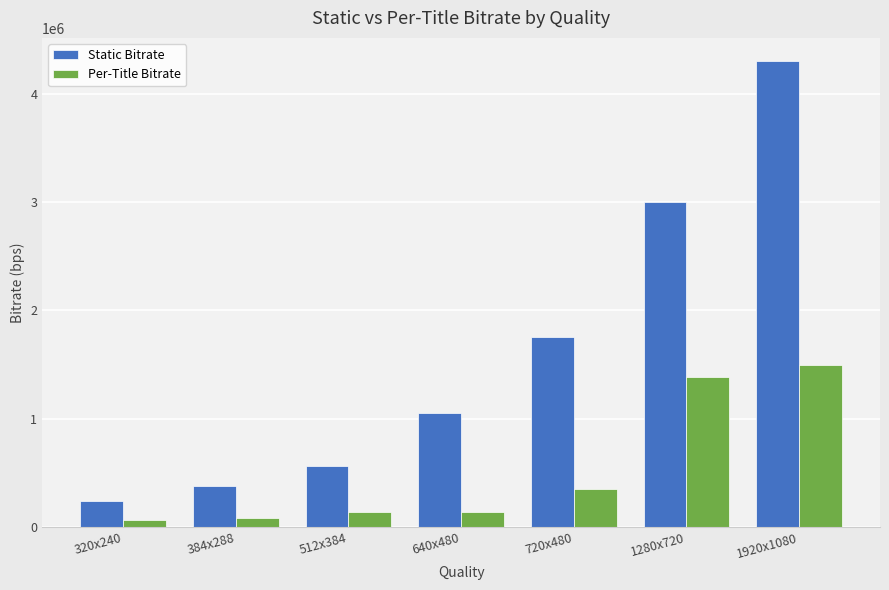

Which series has the largest range (max minus min)?

Static Bitrate